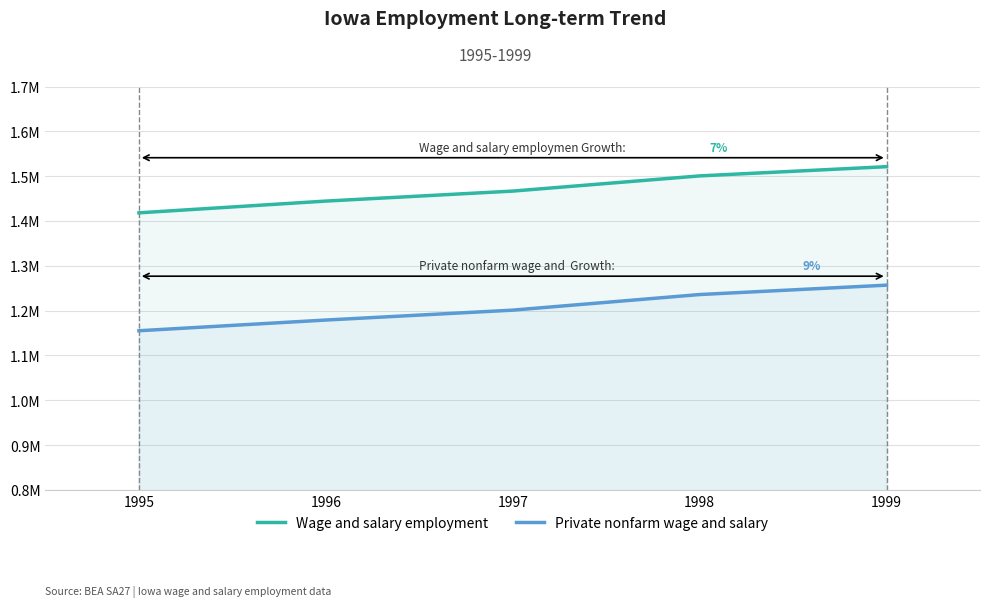

Reading left to right, transcribe all the data shown in this chart.

Wage and salary employment: 1418122	1444360	1466653	1500525	1521119
Private nonfarm wage and salary: 1155051	1178948	1201035	1235831	1256777